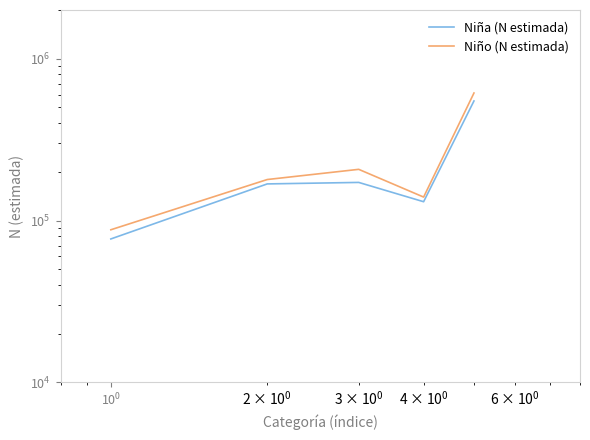

Reading left to right, list all the values displayed in this chart.

Niña (N estimada): 76975	168407	172042	130727	548152
Niño (N estimada): 87713	179260	207232	139658	613862